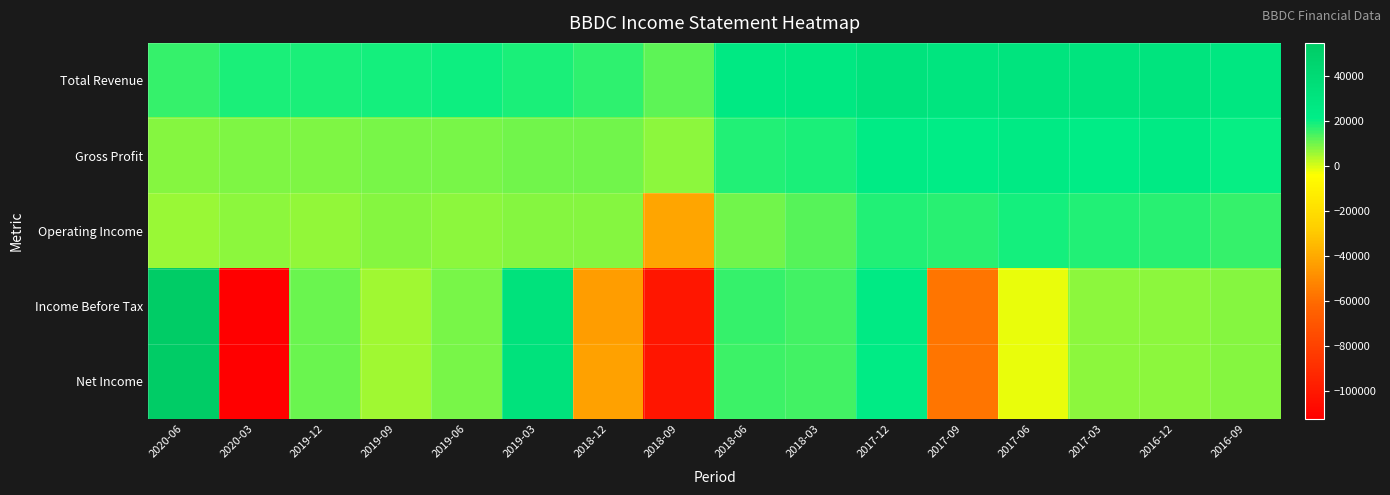

Reading left to right, extract all data points from this chart.

Total Revenue: 2020-06=16100	2020-03=18700	2019-12=18400	2019-09=19300	2019-06=19600	2019-03=18300	2018-12=16600	2018-09=12100	2018-06=25500	2018-03=26100	2017-12=31700	2017-09=29900	2017-06=31200	2017-03=30200	2016-12=31200	2016-09=27400
Gross Profit: 2020-06=7900	2020-03=8800	2019-12=8600	2019-09=9300	2019-06=9400	2019-03=10000	2018-12=9800	2018-09=7200	2018-06=18200	2018-03=18500	2017-12=23900	2017-09=22500	2017-06=24100	2017-03=23300	2016-12=24500	2016-09=20600
Operating Income: 2020-06=6200	2020-03=7200	2019-12=7000	2019-09=8000	2019-06=7300	2019-03=7900	2018-12=8200	2018-09=-41500	2018-06=10100	2018-03=12700	2017-12=17900	2017-09=17200	2017-06=19300	2017-03=17800	2016-12=17100	2016-09=15800
Income Before Tax: 2020-06=54800	2020-03=-112500	2019-12=10900	2019-09=5200	2019-06=9200	2019-03=33200	2018-12=-44400	2018-09=-101100	2018-06=15800	2018-03=14500	2017-12=24200	2017-09=-57500	2017-06=-1700	2017-03=7200	2016-12=7700	2016-09=7800
Net Income: 2020-06=54700	2020-03=-112500	2019-12=10600	2019-09=5200	2019-06=9200	2019-03=33200	2018-12=-42700	2018-09=-101400	2018-06=15300	2018-03=14500	2017-12=23700	2017-09=-57500	2017-06=-2000	2017-03=7200	2016-12=7300	2016-09=7900